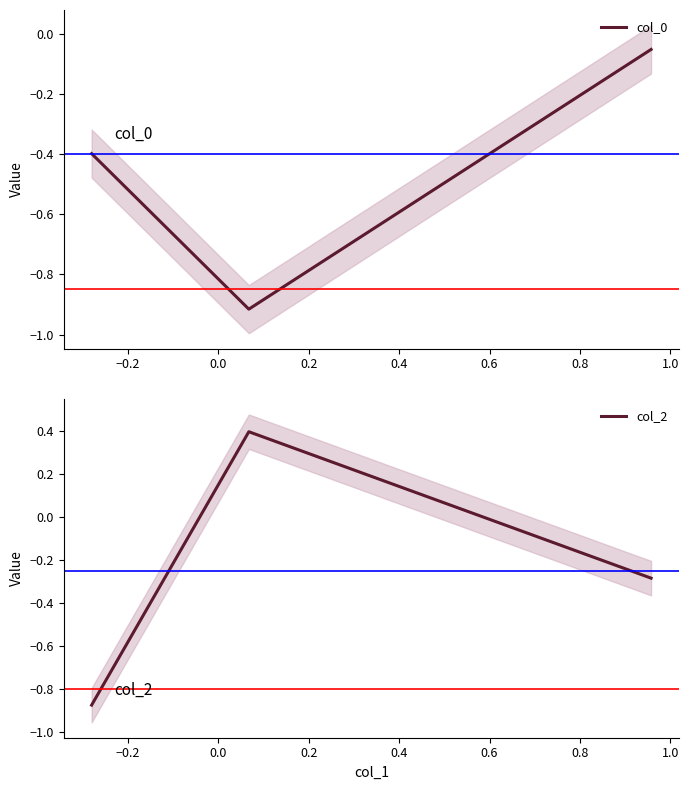

Rank the series at −0.4 from lowest to highest value.

col_2, col_0